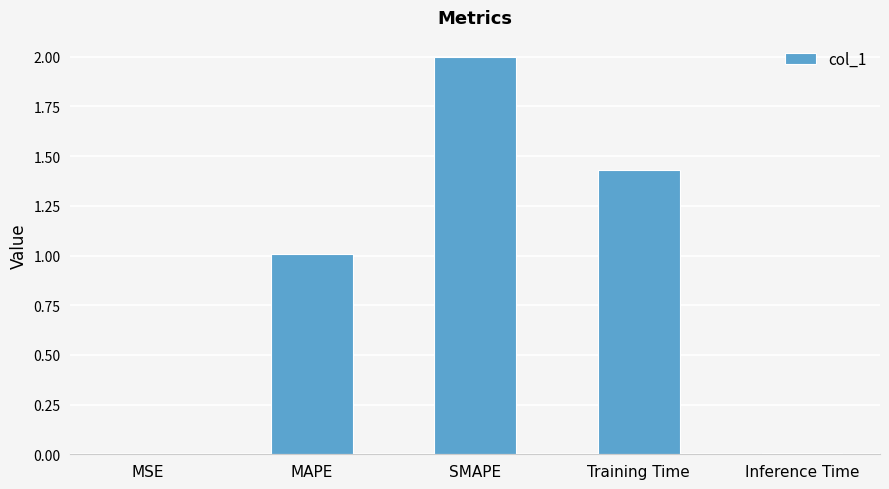

What is the change in value from SMAPE to Training Time?

-0.6